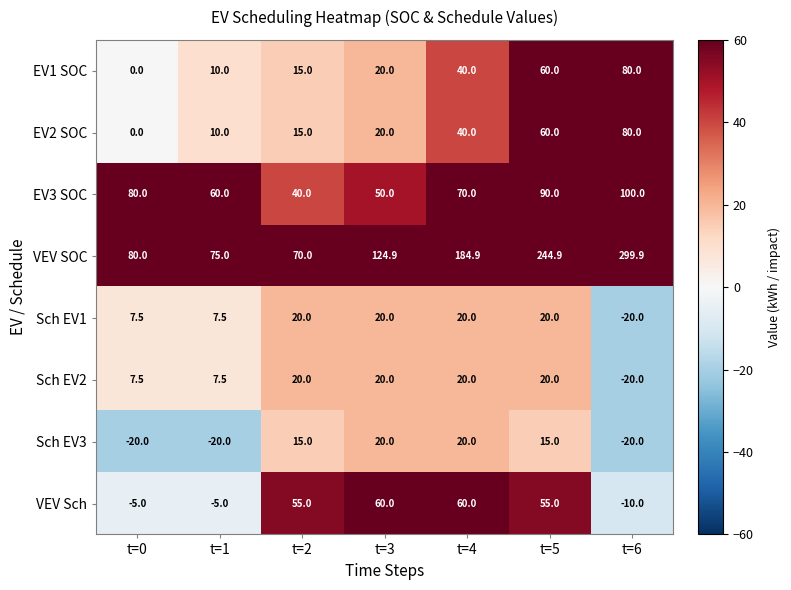

Read the EV2 SOC value at t=6.

80.0